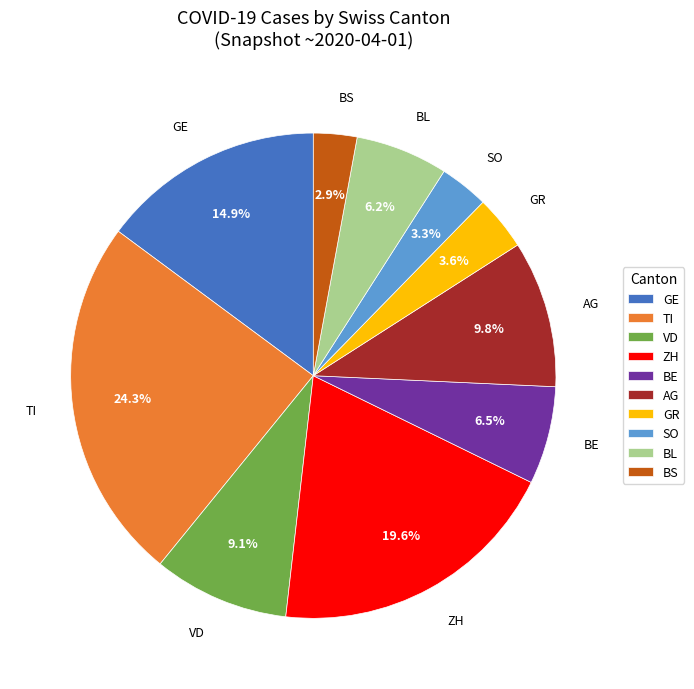

Do BS and VD together represent more than half of the pie?

No